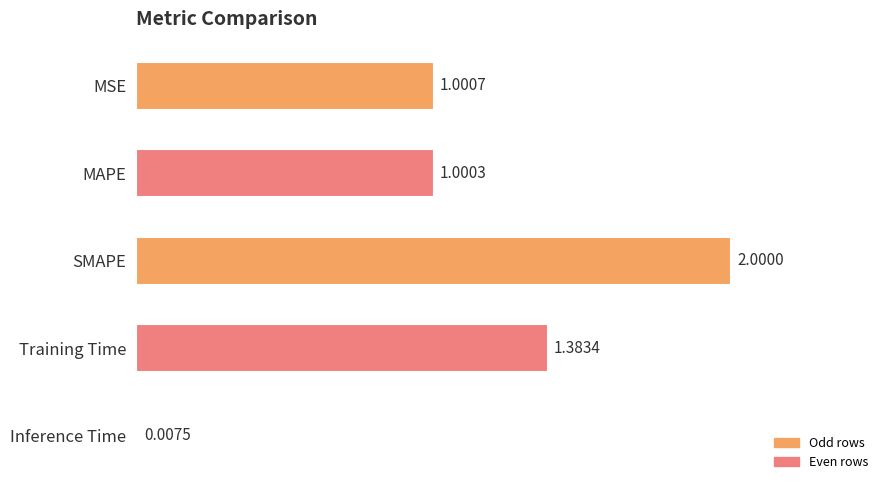

At which label is the value closest to 1?

MAPE